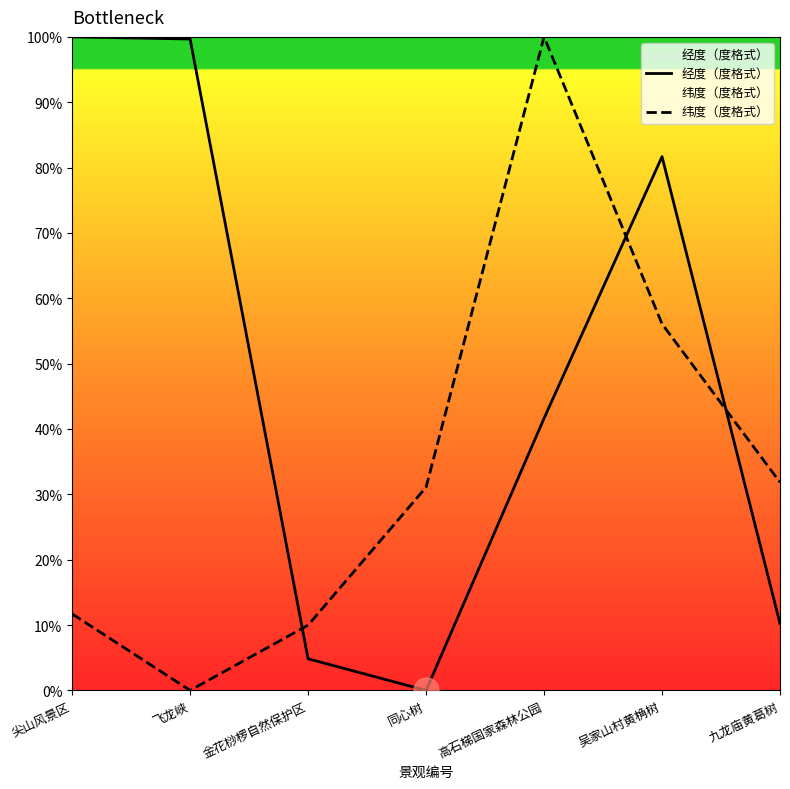

What is the value of the 经度（度格式） point at the 2nd from the left?

99.7